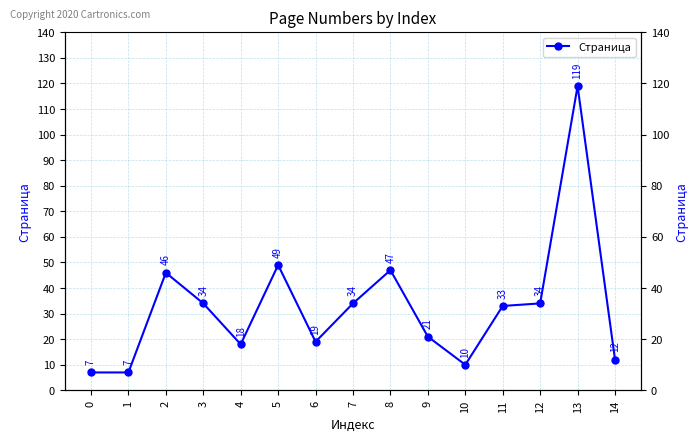

At which label is the value closest to 63?

5